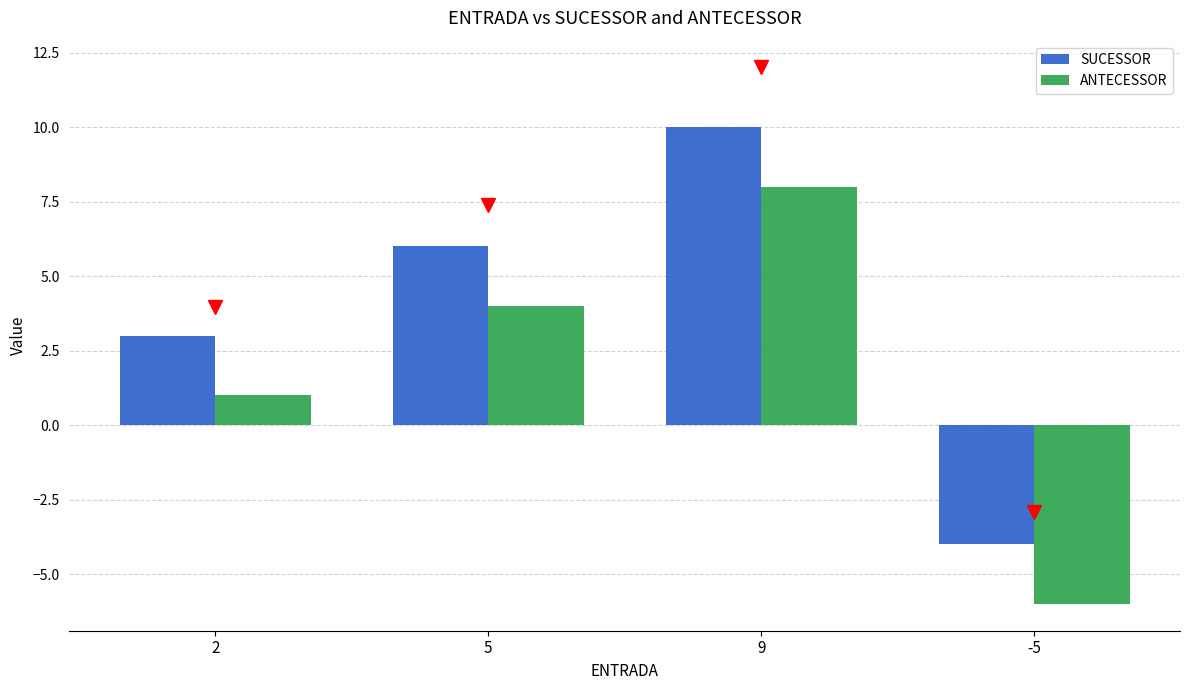

What are all the series names shown in the legend?

SUCESSOR, ANTECESSOR